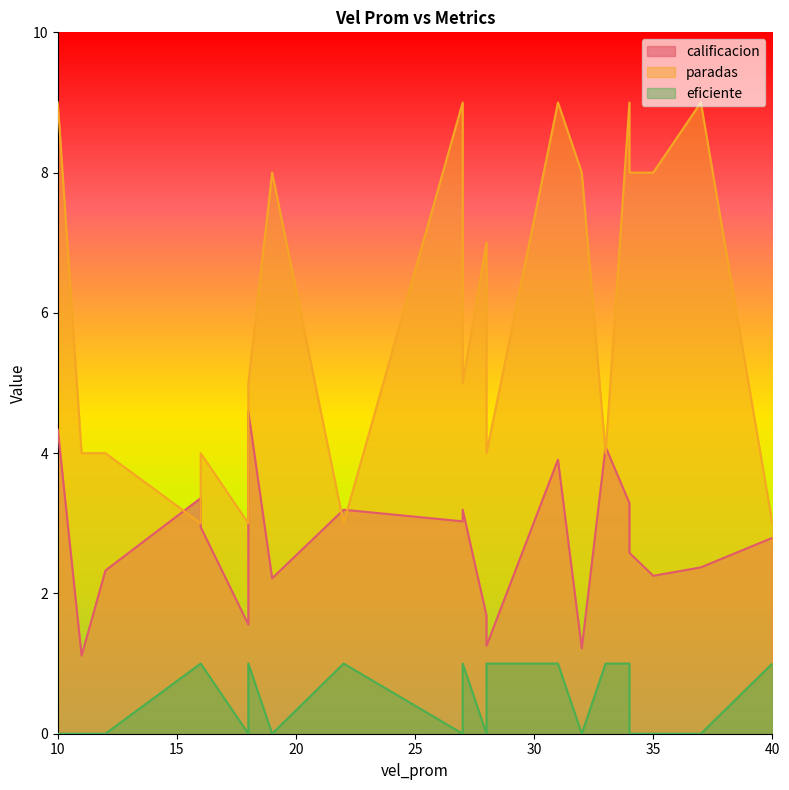

How many values in the paradas series are below 5?

9